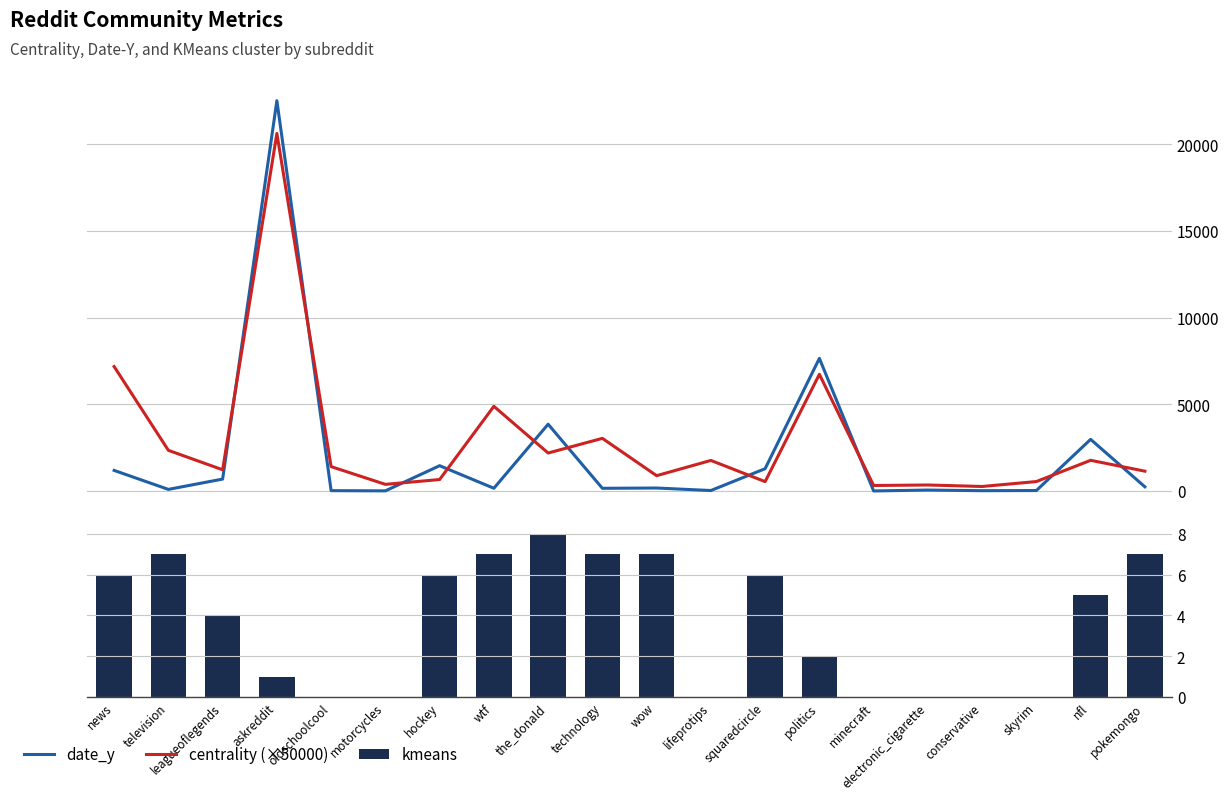

True or false: date_y has a value of 725.8 at news.

False